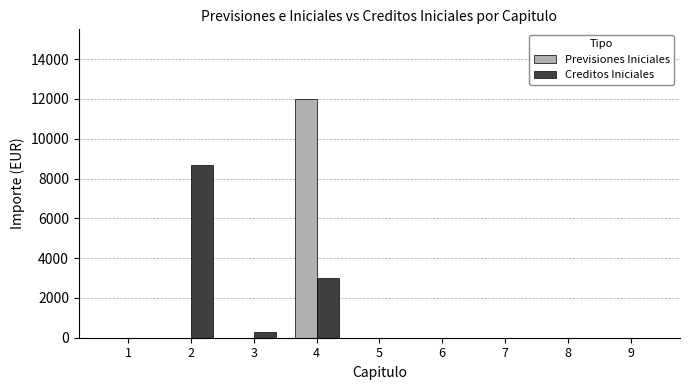

At which category is the sum across all series the highest?

4